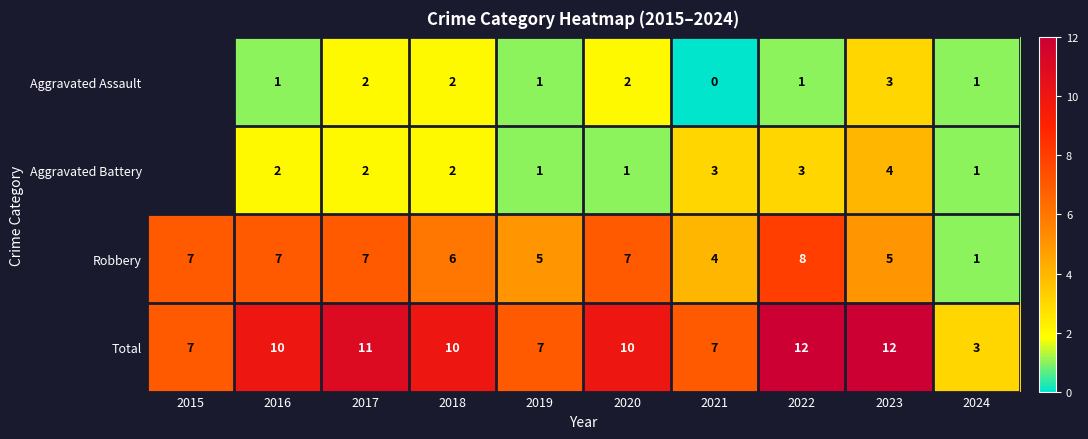

Which category has the lowest value in the Robbery series?

2024